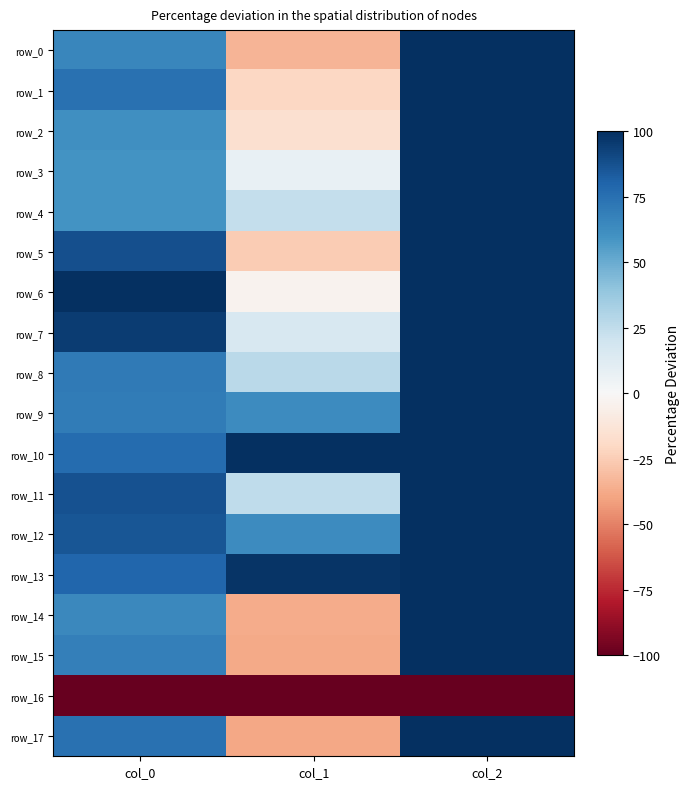

The value of row_11 at col_1 is 25.4. True or false?

True